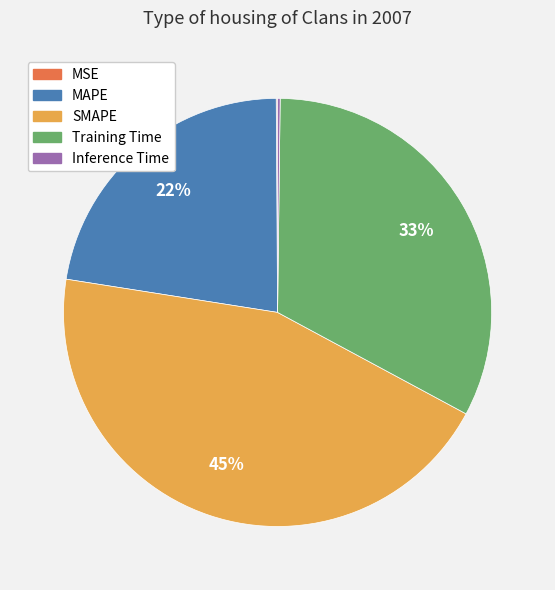

Which slice is the largest?

SMAPE